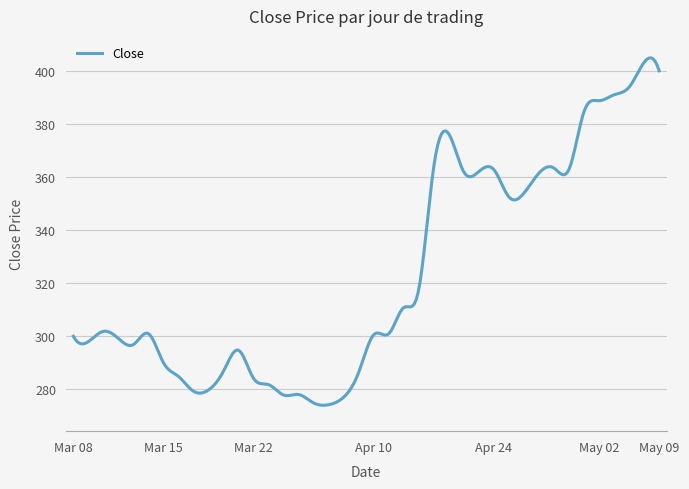

What is the smallest value displayed?

273.9